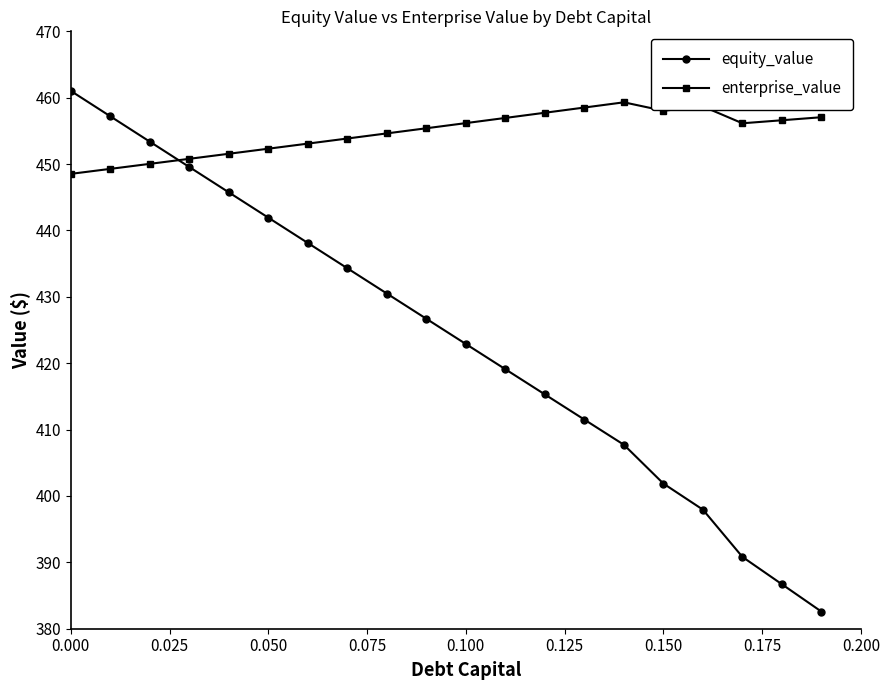

How many values in the equity_value series are below 426?

10